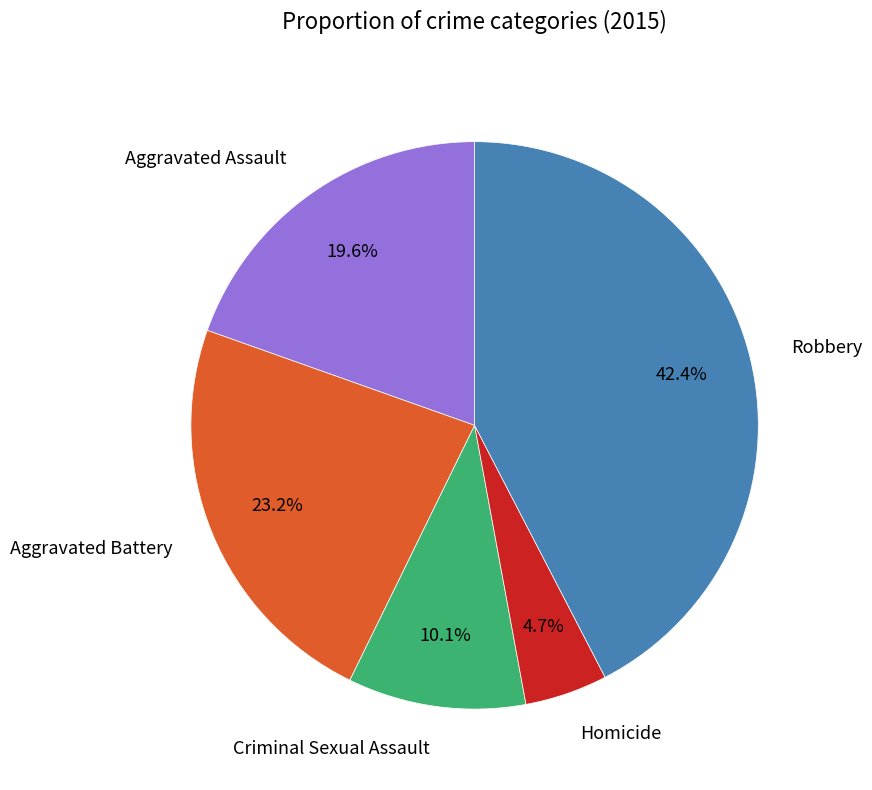

Between Homicide and Aggravated Battery, which is larger?

Aggravated Battery